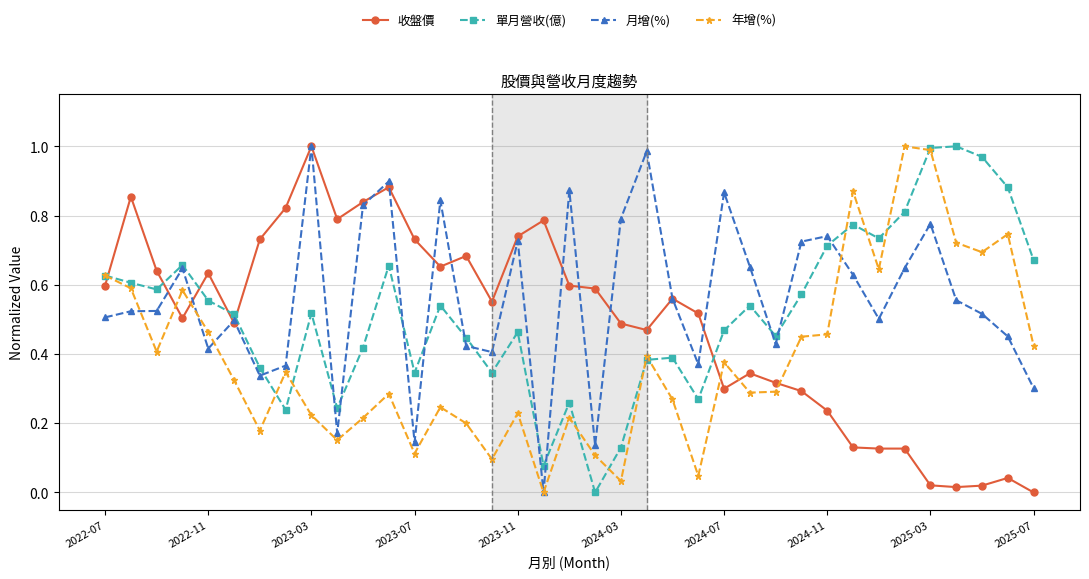

True or false: 單月營收(億) and 收盤價 intersect in this chart.

True